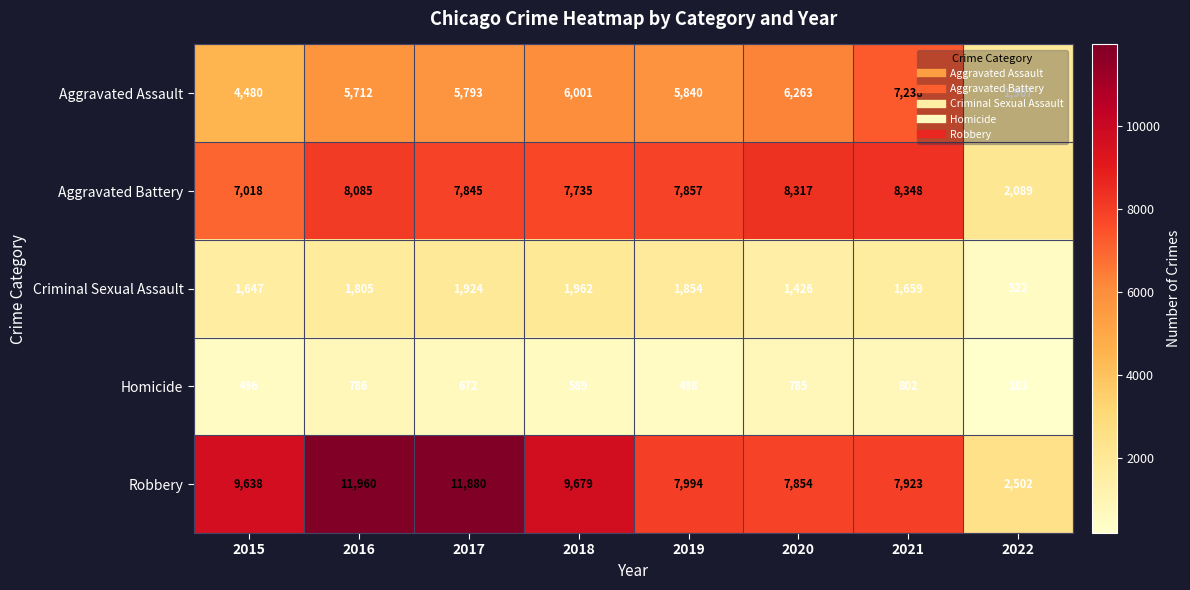

What is the average value of the Homicide series?

601